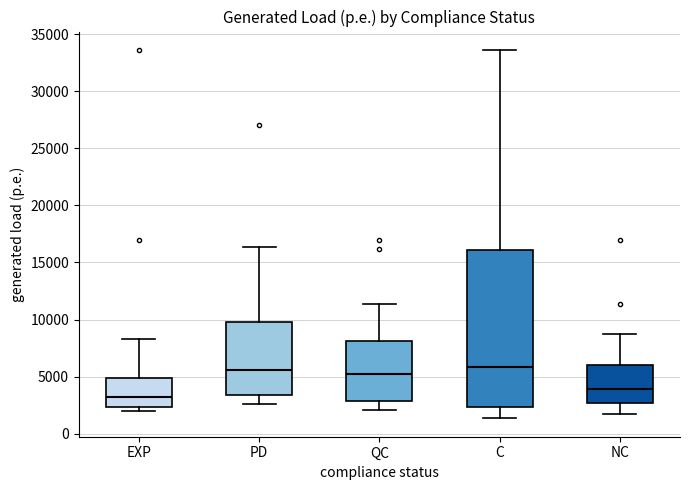

Reading left to right, read every box against the y-axis: the position of its median line, the range the box covers, and the ends of its whiskers. The values are not printed on the chart, so give them approximately, as read against the axis.

EXP: median 3000, box 2500 to 5000, whiskers 2000 to 8500
PD: median 5500, box 3500 to 10000, whiskers 2500 to 16500
QC: median 5000, box 3000 to 8000, whiskers 2000 to 11500
C: median 6000, box 2500 to 16000, whiskers 1500 to 33500
NC: median 4000, box 2500 to 6000, whiskers 1500 to 9000